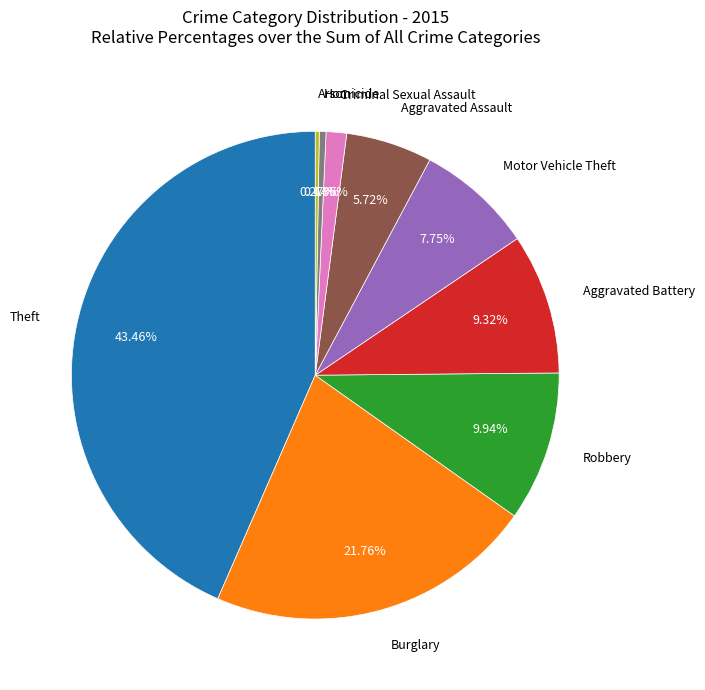

Do Homicide and Aggravated Assault together represent more than half of the pie?

No